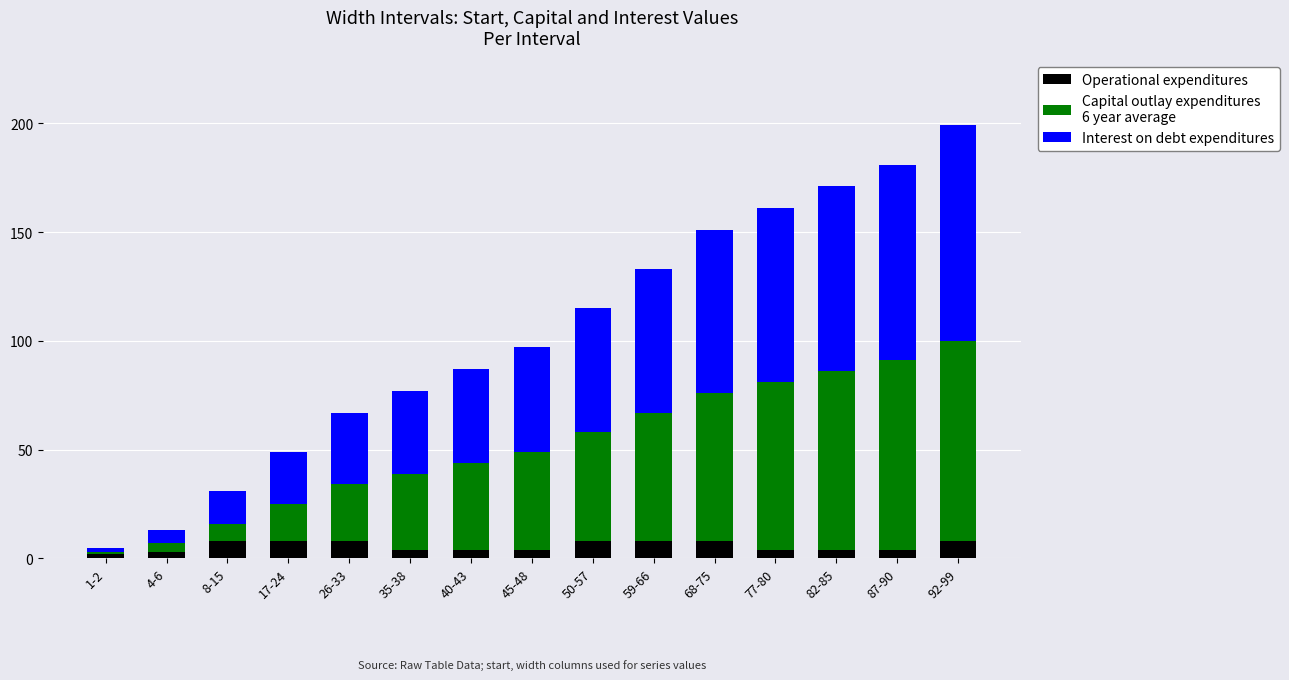

At which category is the sum across all series the highest?

92-99